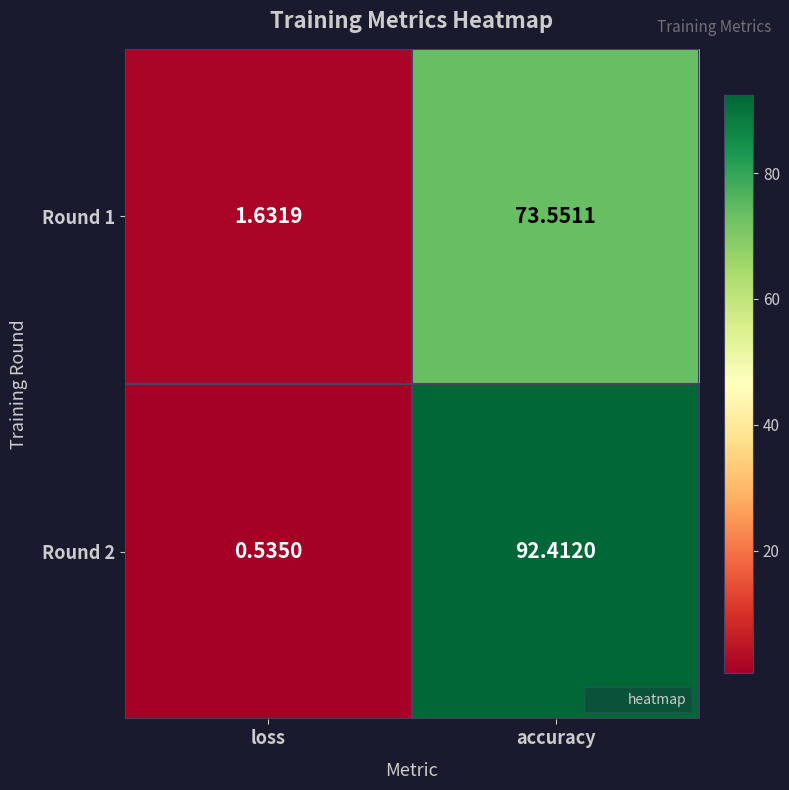

At which category does the chart reach its minimum across all series?

loss